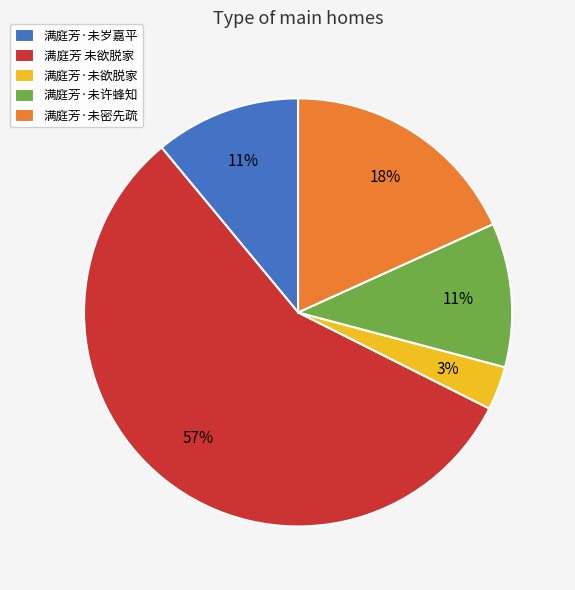

Approximately how many times larger is the value at 满庭芳 未欲脱家 compared to 满庭芳·未许蜂知?

5.2